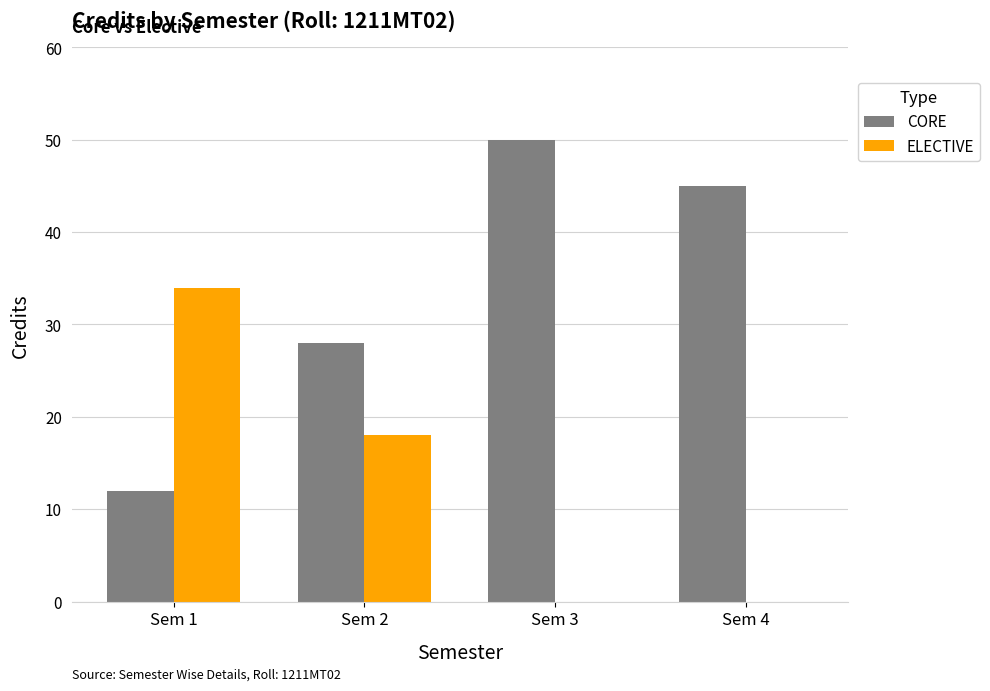

What are all the series names shown in the legend?

CORE, ELECTIVE